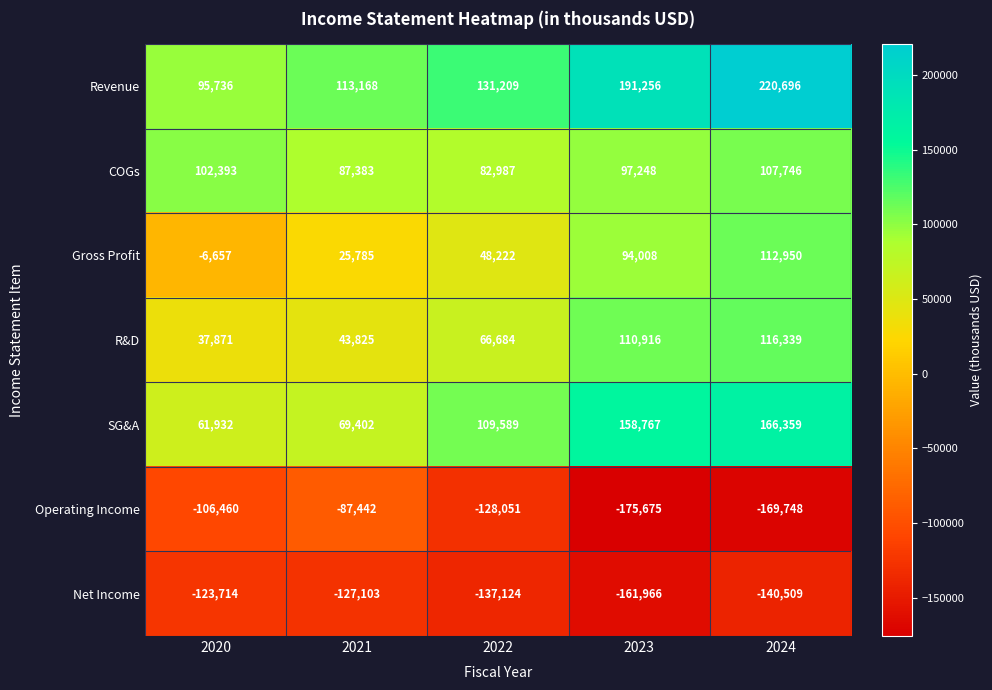

Rank the series by their maximum value, from highest to lowest.

Revenue, SG&A, R&D, Gross Profit, COGs, Operating Income, Net Income